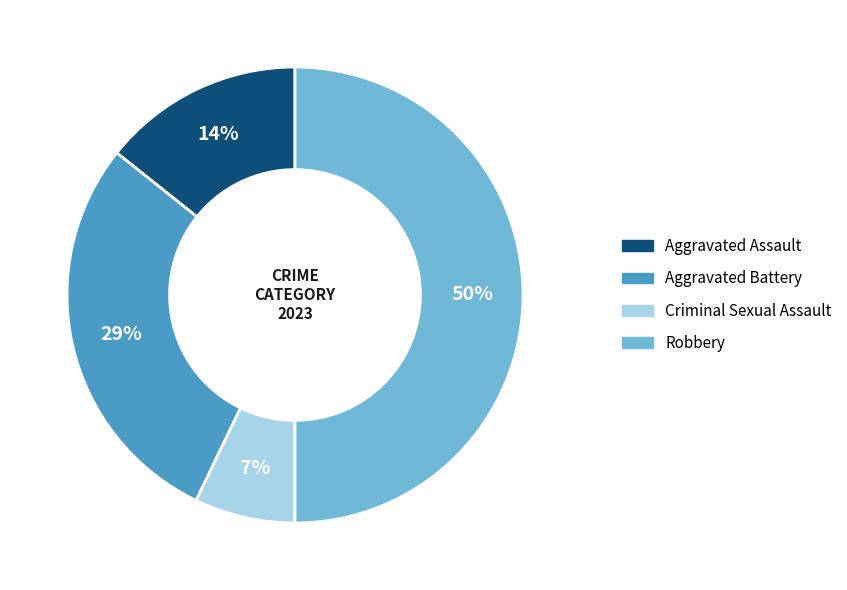

Combined, do Robbery and Aggravated Assault account for over 50%?

Yes